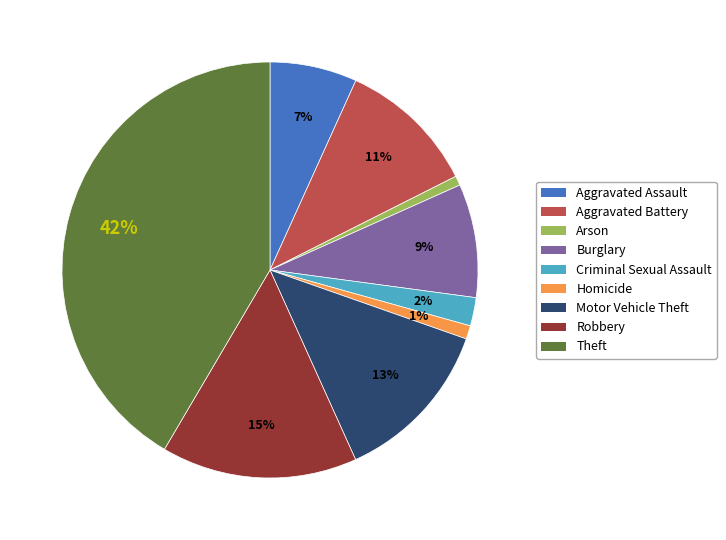

What is the largest slice in the pie chart?

Theft